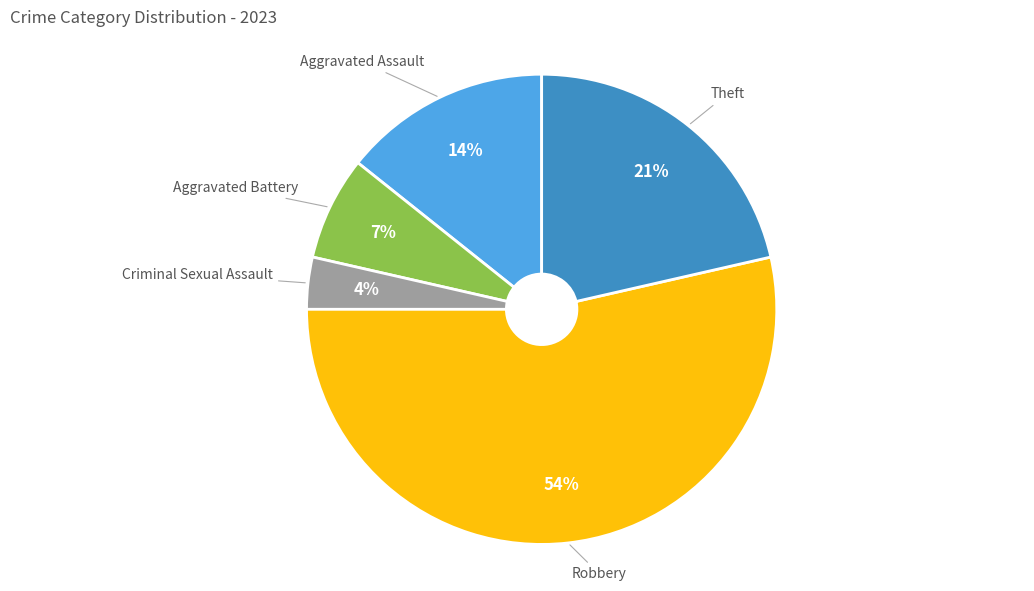

Which category has the smallest portion of the pie?

Criminal Sexual Assault